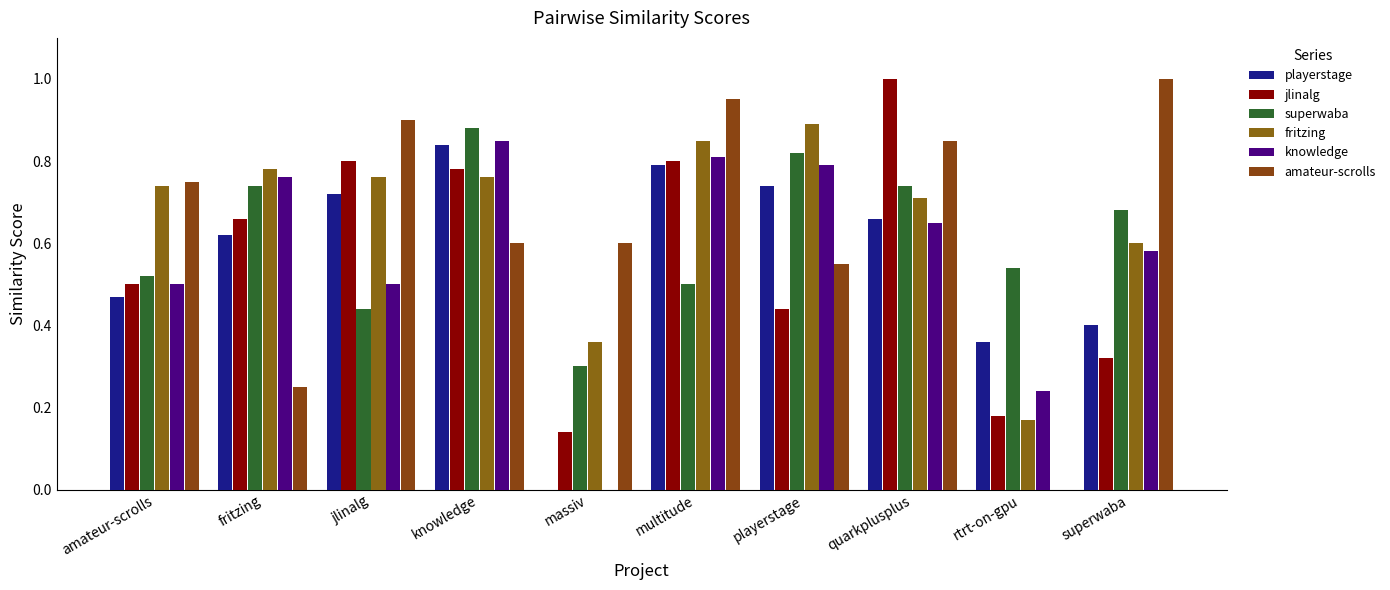

Are the bars horizontal?

No